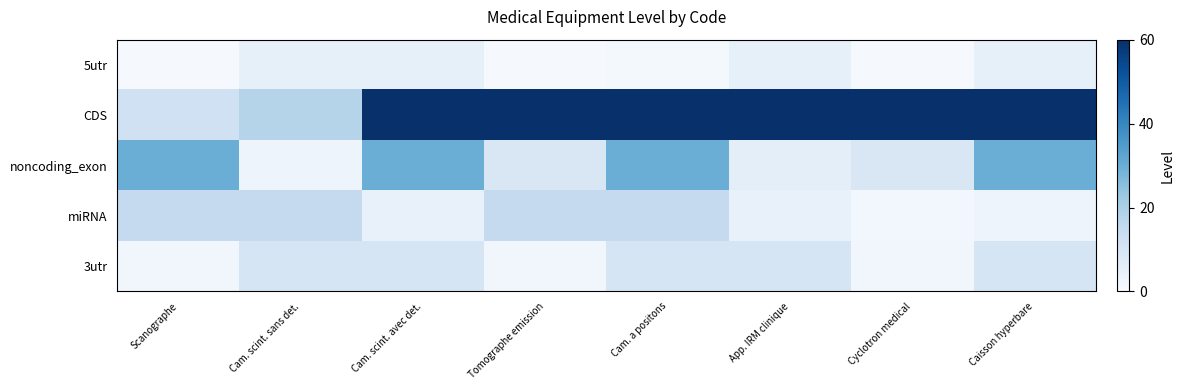

Count the number of categories in the chart.

8